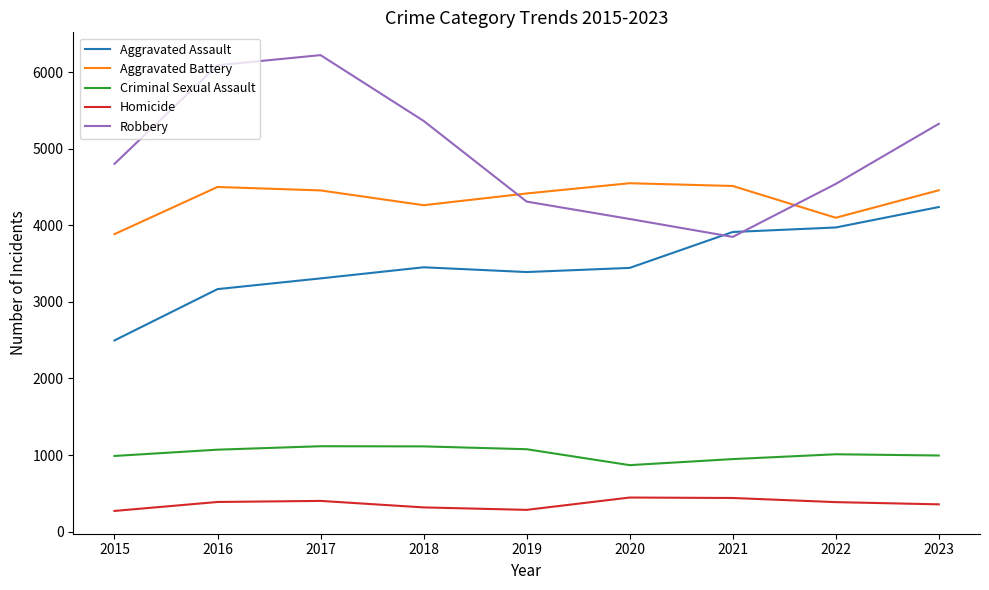

Is it true that Homicide equals 787 at 2020?

False